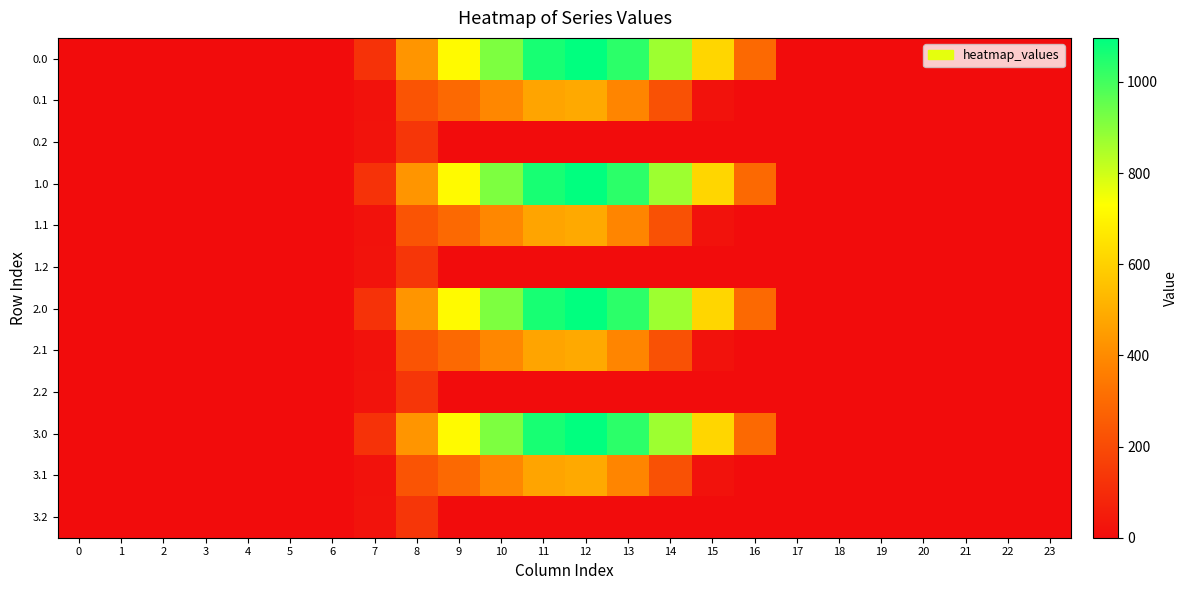

Reading left to right, transcribe all the data shown in this chart.

0.0: 0=0.0	1=0.0	2=0.0	3=0.0	4=0.0	5=0.0	6=0.0	7=120.6	8=430.3	9=716.9	10=916.2	11=1060.3	12=1096.7	13=1032.9	14=870.6	15=615.9	16=294.5	17=0.0	18=0.0	19=0.0	20=0.0	21=0.0	22=0.0	23=0.0
0.1: 0=0.0	1=0.0	2=0.0	3=0.0	4=0.0	5=0.0	6=0.0	7=17.7	8=227.5	9=295.9	10=388.1	11=471.7	12=485.4	13=382.7	14=219.2	15=17.3	16=0.0	17=0.0	18=0.0	19=0.0	20=0.0	21=0.0	22=0.0	23=0.0
0.2: 0=0.0	1=0.0	2=0.0	3=0.0	4=0.0	5=0.0	6=0.0	7=22.3	8=134.2	9=0.0	10=0.0	11=0.0	12=0.0	13=0.0	14=0.0	15=0.0	16=0.0	17=0.0	18=0.0	19=0.0	20=0.0	21=0.0	22=0.0	23=0.0
1.0: 0=0.0	1=0.0	2=0.0	3=0.0	4=0.0	5=0.0	6=0.0	7=120.6	8=430.3	9=716.9	10=916.2	11=1060.3	12=1096.7	13=1032.9	14=870.6	15=615.9	16=294.5	17=0.0	18=0.0	19=0.0	20=0.0	21=0.0	22=0.0	23=0.0
1.1: 0=0.0	1=0.0	2=0.0	3=0.0	4=0.0	5=0.0	6=0.0	7=17.7	8=227.5	9=295.9	10=388.1	11=471.7	12=485.4	13=382.7	14=219.2	15=17.3	16=0.0	17=0.0	18=0.0	19=0.0	20=0.0	21=0.0	22=0.0	23=0.0
1.2: 0=0.0	1=0.0	2=0.0	3=0.0	4=0.0	5=0.0	6=0.0	7=22.3	8=134.2	9=0.0	10=0.0	11=0.0	12=0.0	13=0.0	14=0.0	15=0.0	16=0.0	17=0.0	18=0.0	19=0.0	20=0.0	21=0.0	22=0.0	23=0.0
2.0: 0=0.0	1=0.0	2=0.0	3=0.0	4=0.0	5=0.0	6=0.0	7=120.6	8=430.3	9=716.9	10=916.2	11=1060.3	12=1096.7	13=1032.9	14=870.6	15=615.9	16=294.5	17=0.0	18=0.0	19=0.0	20=0.0	21=0.0	22=0.0	23=0.0
2.1: 0=0.0	1=0.0	2=0.0	3=0.0	4=0.0	5=0.0	6=0.0	7=17.7	8=227.5	9=295.9	10=388.1	11=471.7	12=485.4	13=382.7	14=219.2	15=17.3	16=0.0	17=0.0	18=0.0	19=0.0	20=0.0	21=0.0	22=0.0	23=0.0
2.2: 0=0.0	1=0.0	2=0.0	3=0.0	4=0.0	5=0.0	6=0.0	7=22.3	8=134.2	9=0.0	10=0.0	11=0.0	12=0.0	13=0.0	14=0.0	15=0.0	16=0.0	17=0.0	18=0.0	19=0.0	20=0.0	21=0.0	22=0.0	23=0.0
3.0: 0=0.0	1=0.0	2=0.0	3=0.0	4=0.0	5=0.0	6=0.0	7=120.6	8=430.3	9=716.9	10=916.2	11=1060.3	12=1096.7	13=1032.9	14=870.6	15=615.9	16=294.5	17=0.0	18=0.0	19=0.0	20=0.0	21=0.0	22=0.0	23=0.0
3.1: 0=0.0	1=0.0	2=0.0	3=0.0	4=0.0	5=0.0	6=0.0	7=17.7	8=227.5	9=295.9	10=388.1	11=471.7	12=485.4	13=382.7	14=219.2	15=17.3	16=0.0	17=0.0	18=0.0	19=0.0	20=0.0	21=0.0	22=0.0	23=0.0
3.2: 0=0.0	1=0.0	2=0.0	3=0.0	4=0.0	5=0.0	6=0.0	7=22.3	8=134.2	9=0.0	10=0.0	11=0.0	12=0.0	13=0.0	14=0.0	15=0.0	16=0.0	17=0.0	18=0.0	19=0.0	20=0.0	21=0.0	22=0.0	23=0.0